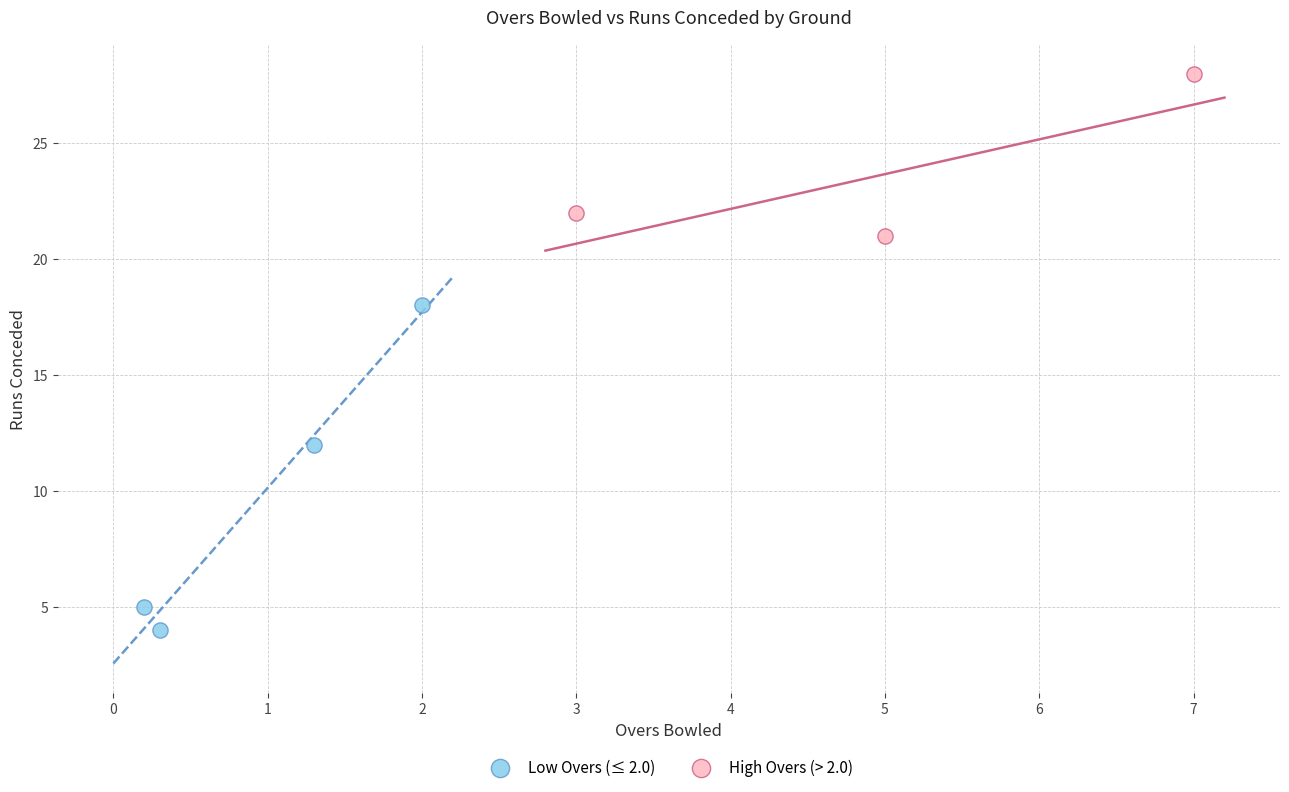

Which series has the largest Y range (max minus min)?

Low Overs (≤ 2.0)